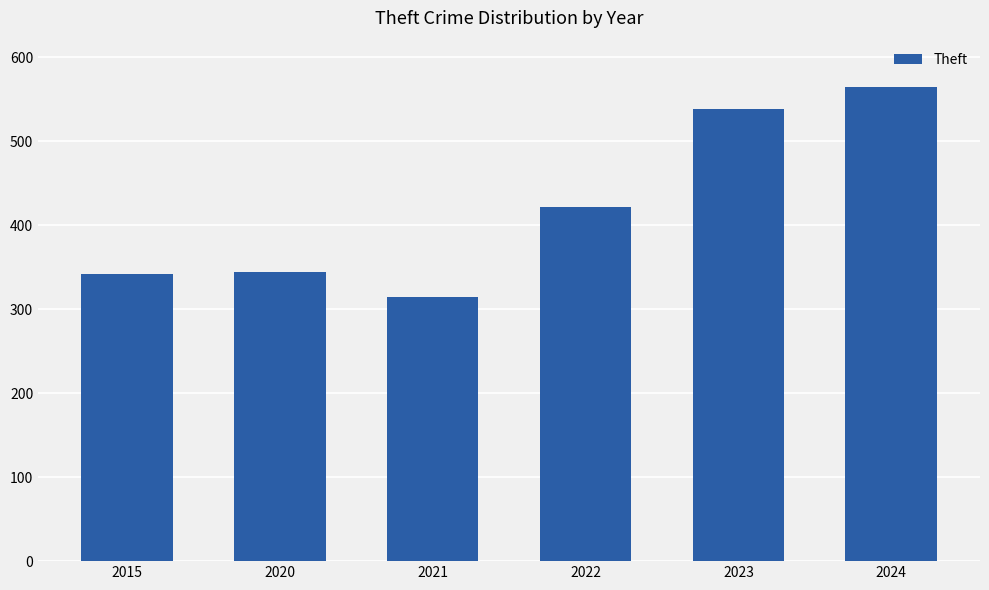

What is the sum of the values at 2023 and 2024?

1104